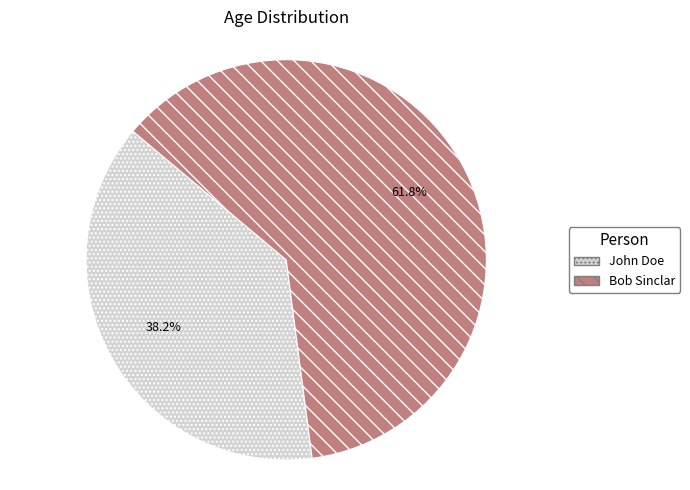

How many slices are in this pie chart?

2